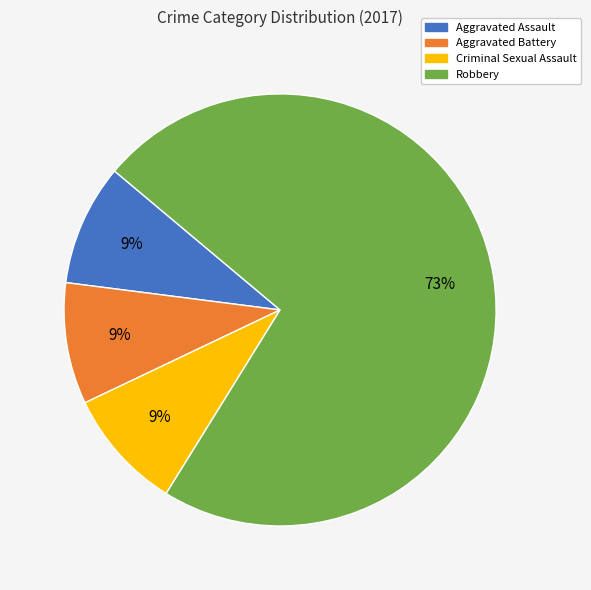

To the nearest percent, what is the combined percentage of Aggravated Battery and Robbery?

82%